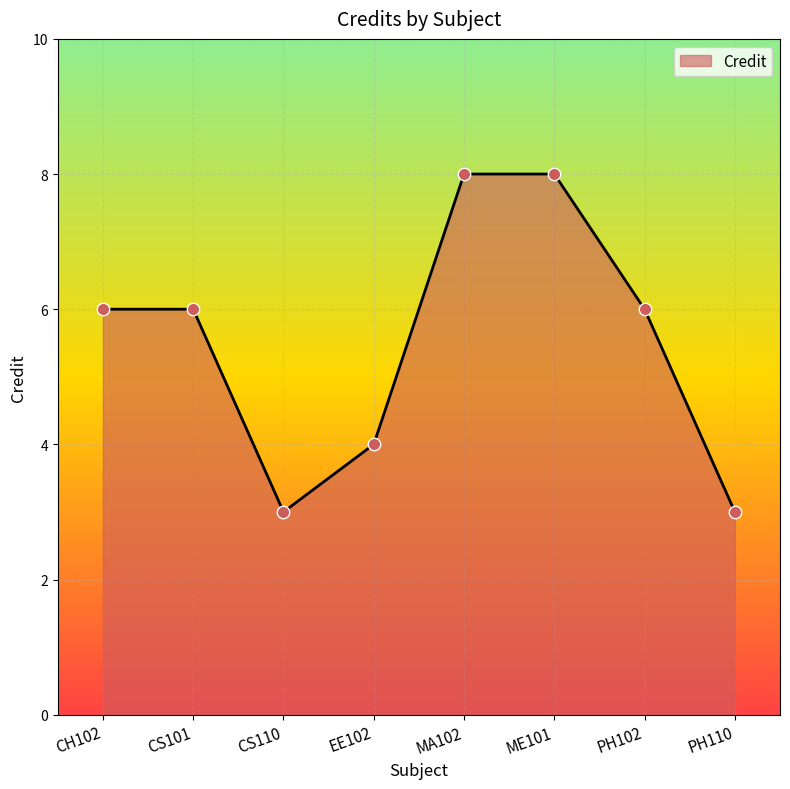

What is the ratio of the value at CS101 to the value at EE102?

1.5